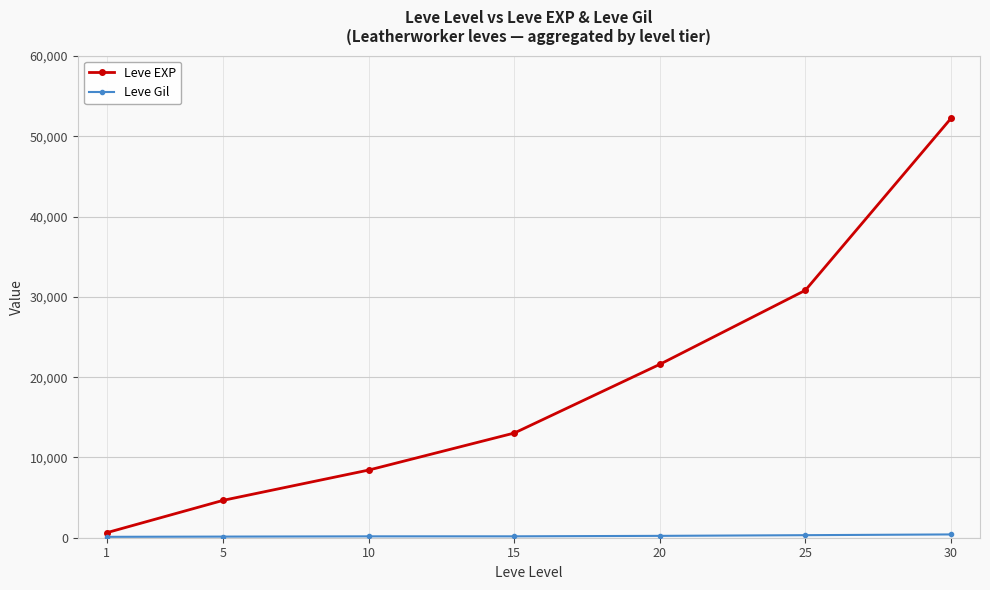

True or false: Leve EXP has more than 0 points higher than both neighbors.

False